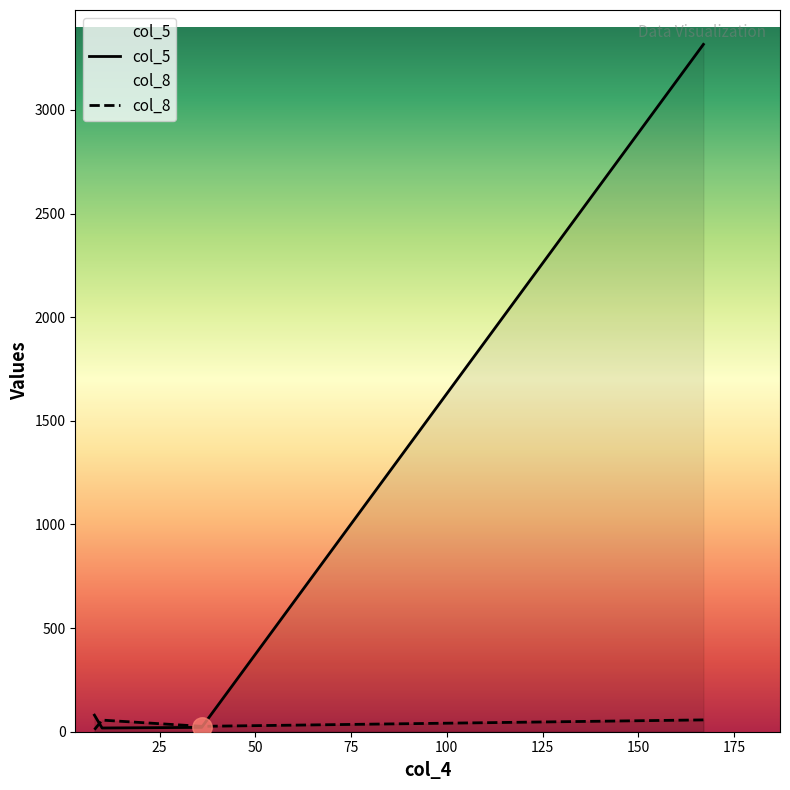

Which has a higher value, 36 or 167?

167